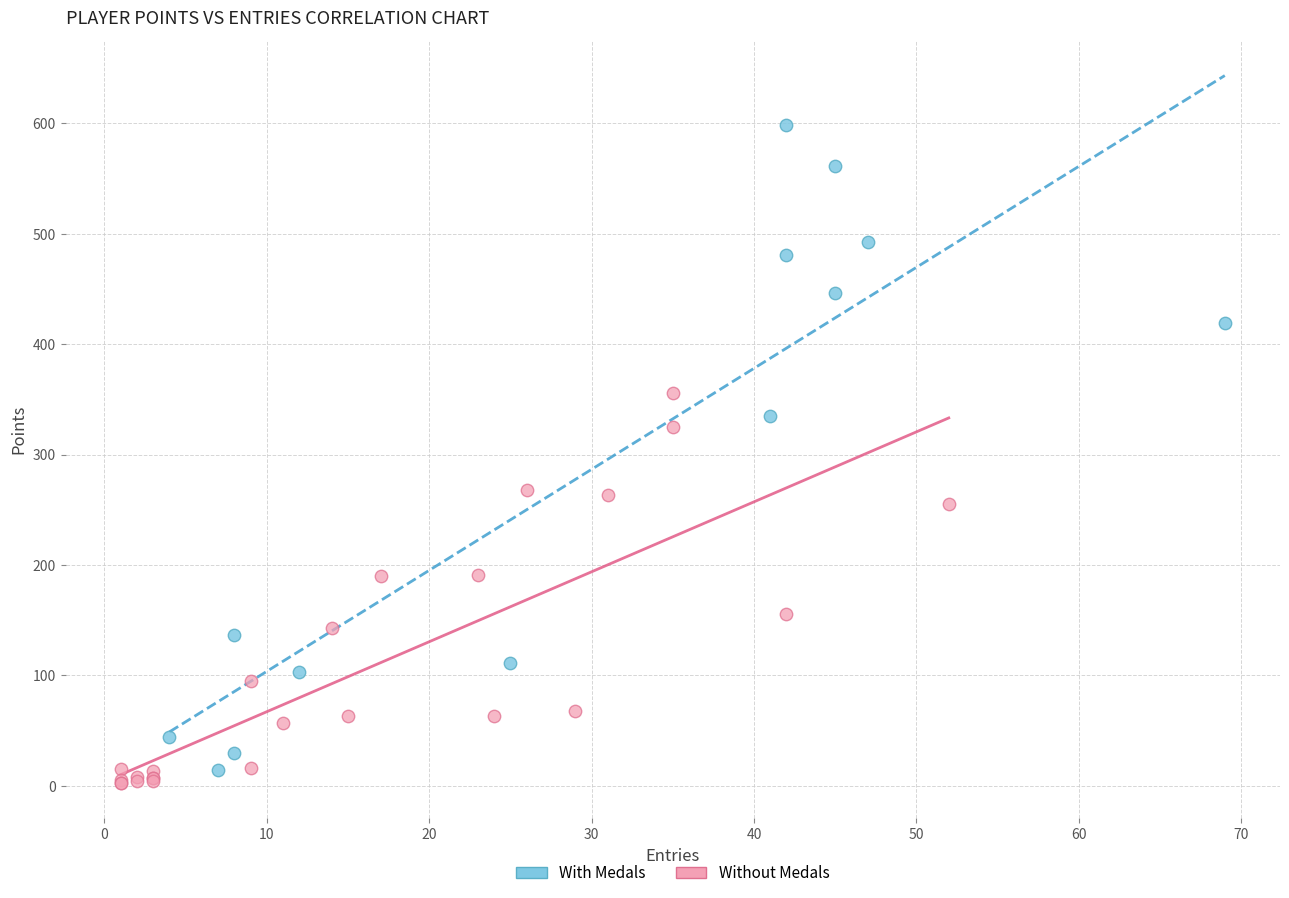

Which series reaches the maximum Y coordinate?

With Medals